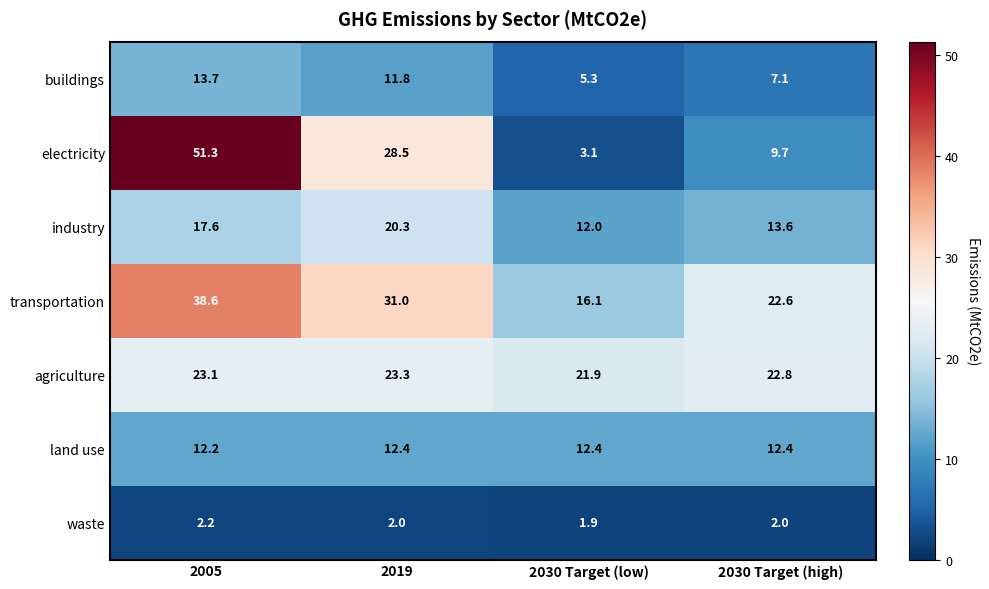

Which series has the largest range (max minus min)?

electricity